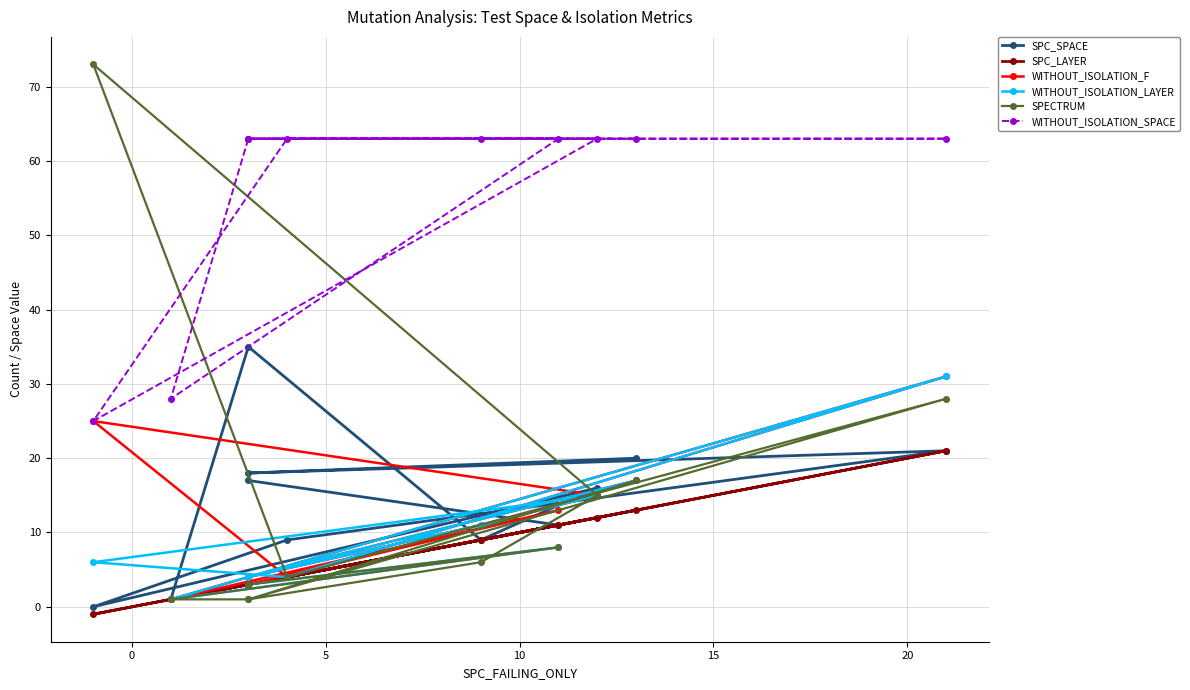

What are all the series names shown in the legend?

SPC_SPACE, SPC_LAYER, WITHOUT_ISOLATION_F, WITHOUT_ISOLATION_LAYER, SPECTRUM, WITHOUT_ISOLATION_SPACE